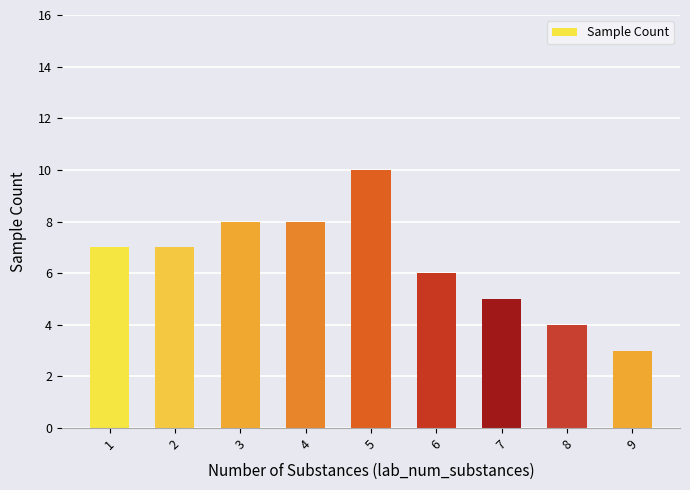

What is the change in value from 1 to 3?

+1